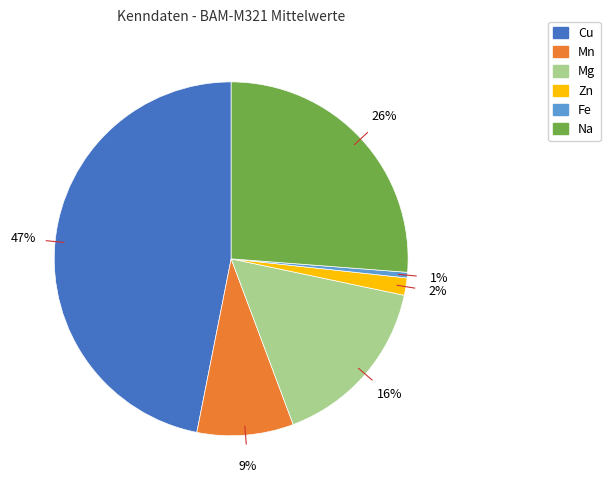

What percentage is the Mg slice, to the nearest percent?

16%